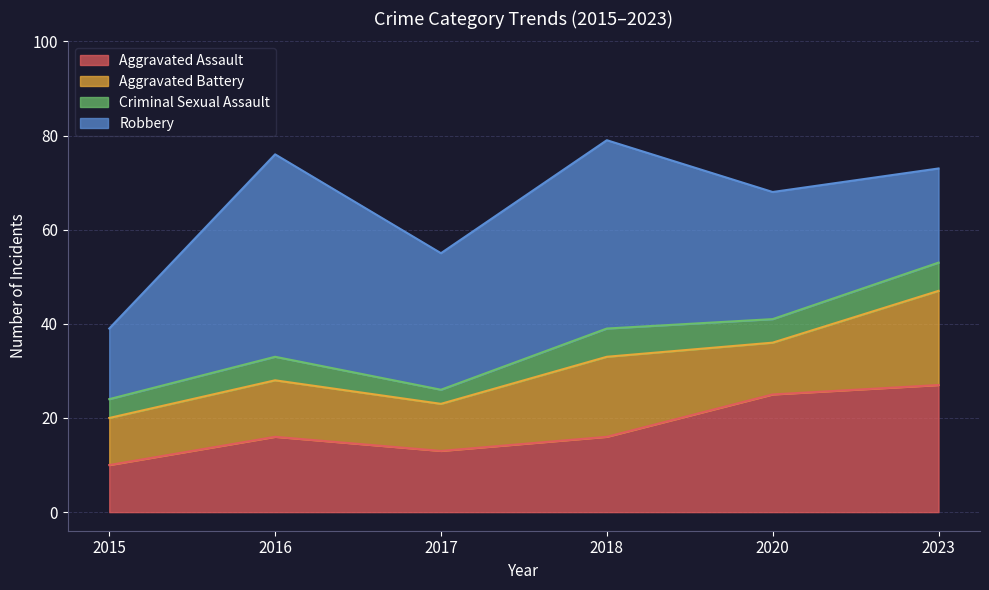

What is the sum of the Aggravated Battery values at 2015 and 2018?

27